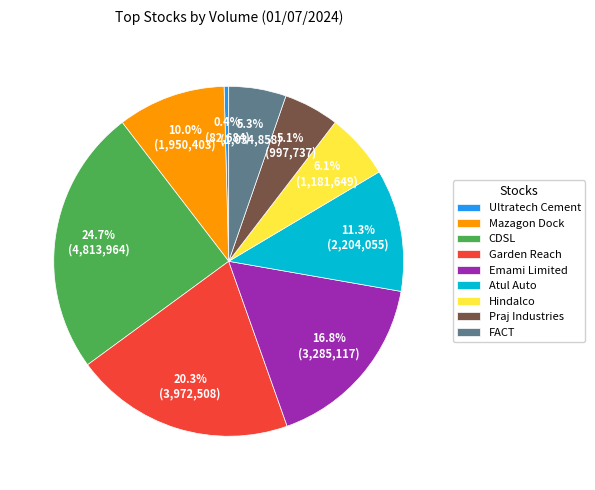

Which has a higher value, Atul Auto or Emami Limited?

Emami Limited